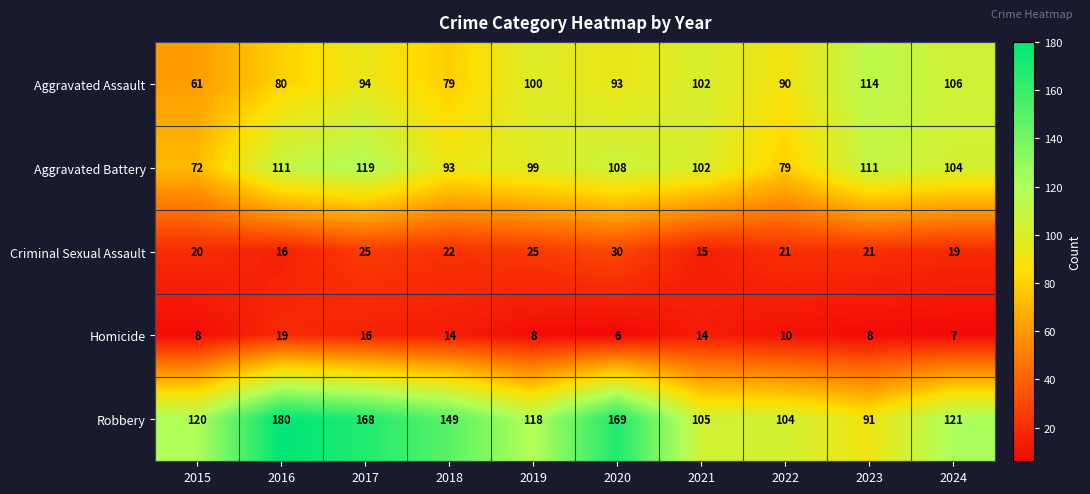

What is the smallest value displayed?

6